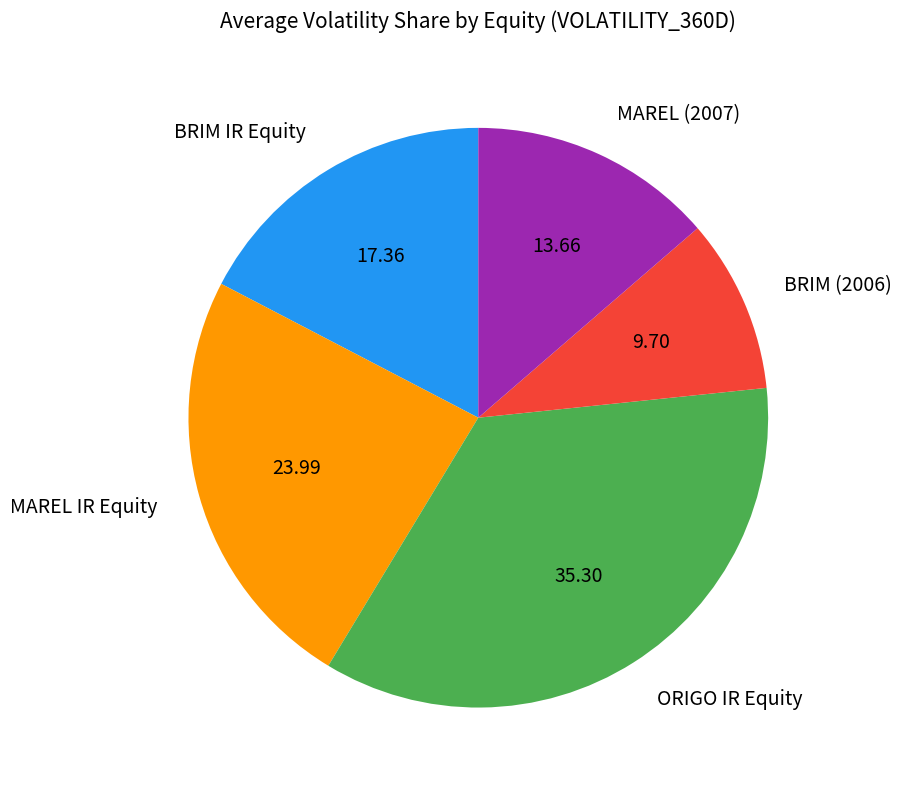

Rank the categories by value from lowest to highest.

BRIM (2006), MAREL (2007), BRIM IR Equity, MAREL IR Equity, ORIGO IR Equity